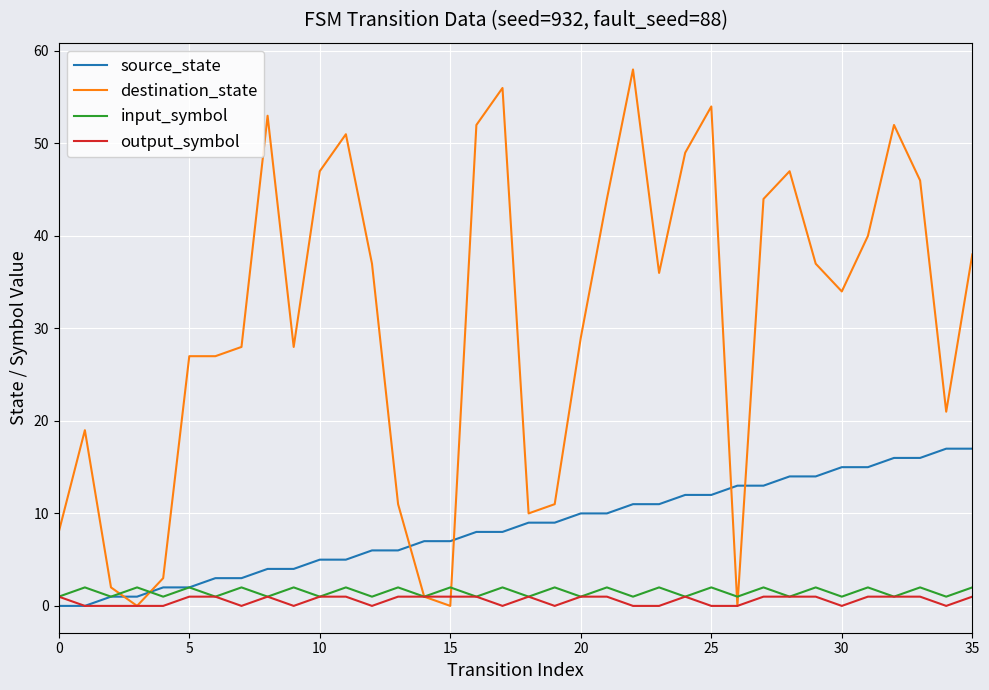

List the series in order of their peak value, highest first.

destination_state, source_state, input_symbol, output_symbol